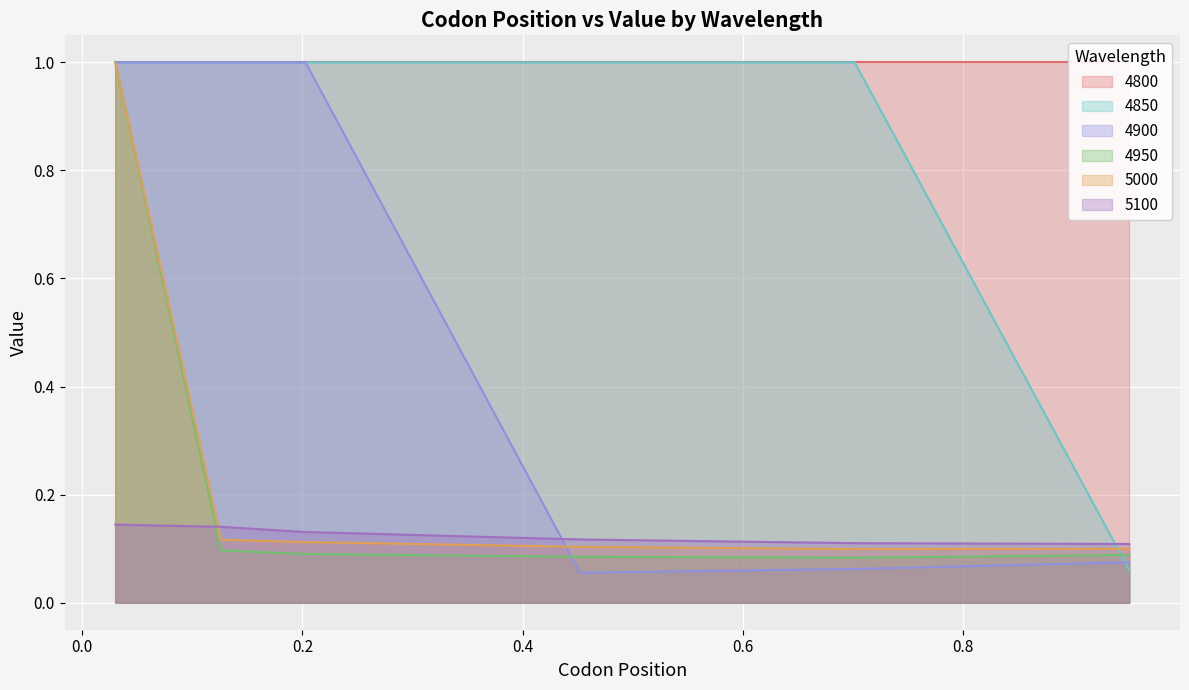

Rank the categories by 4950 value from lowest to highest.

0.7013698630136986, 0.4520547945205479, 0.9506849315068493, 0.2027397260273973, 0.126027397260274, 0.03013698630136986